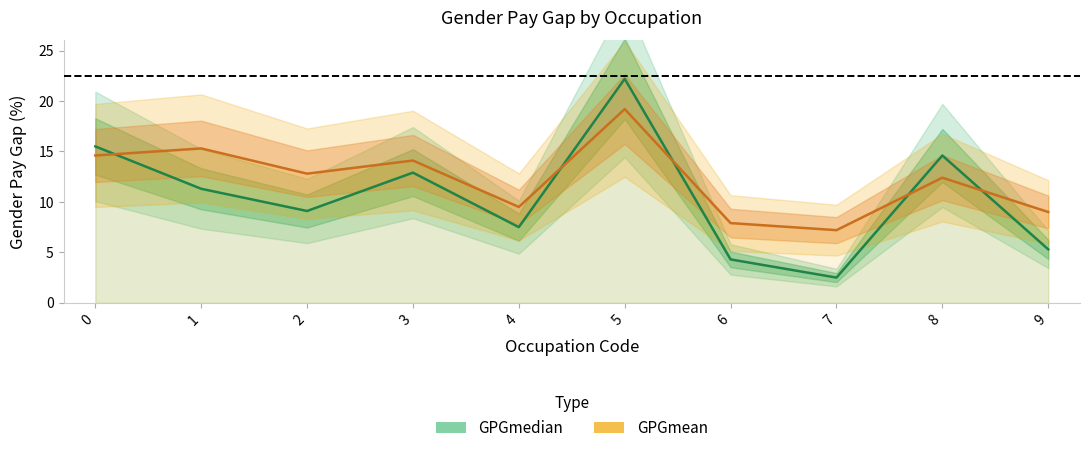

What is the average value of the GPGmean series?

12.2